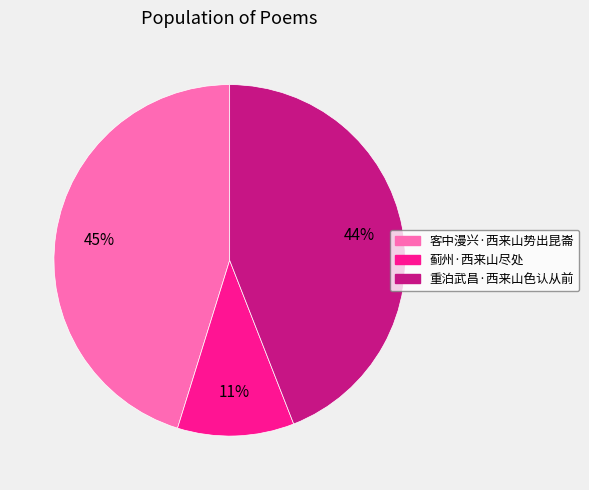

To the nearest percent, what portion does 客中漫兴·西来山势出昆崙 represent?

45%